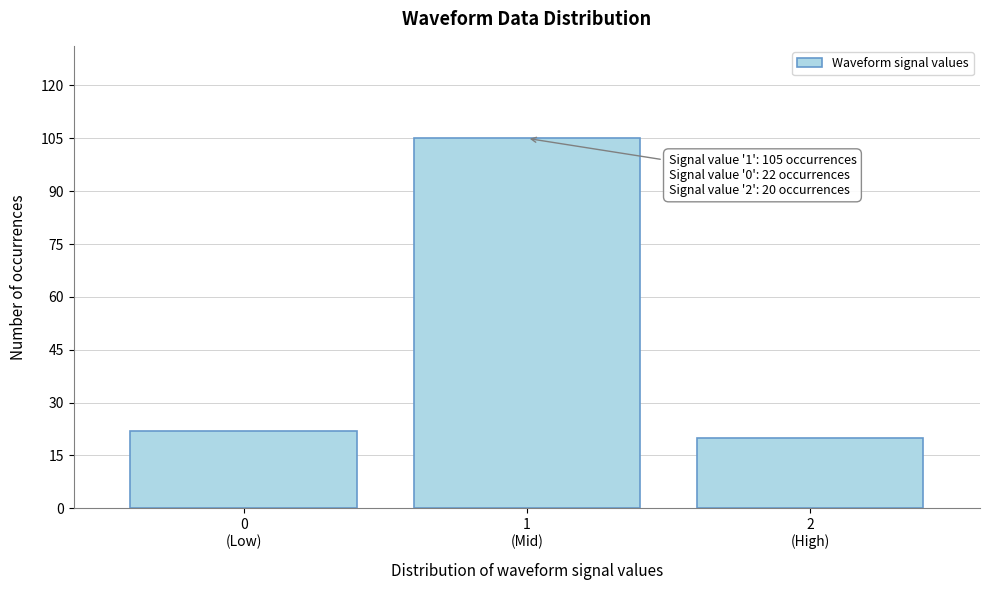

Reading left to right, list all the values displayed in this chart.

22	105	20